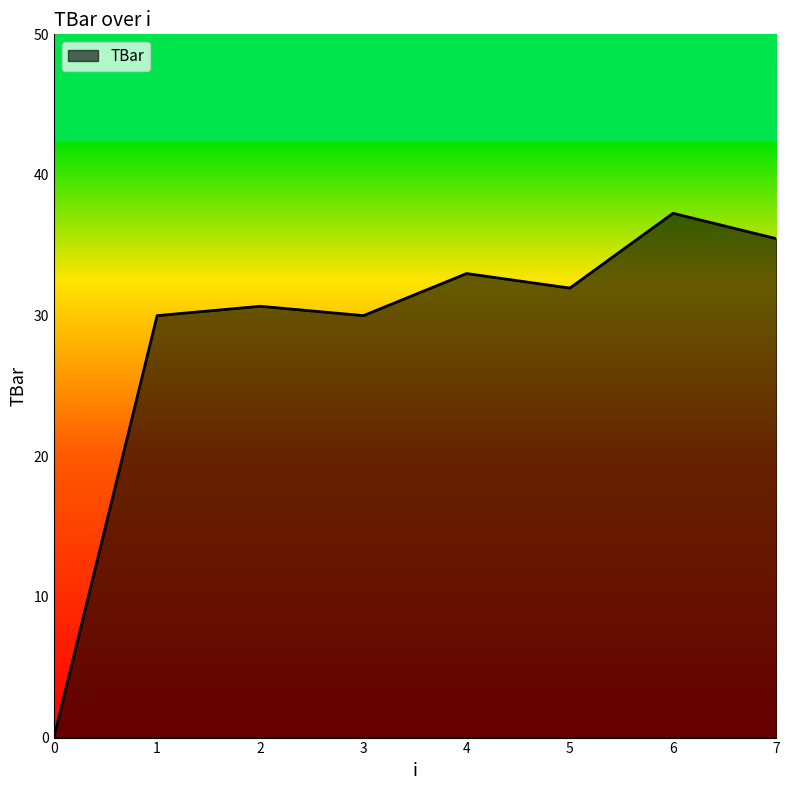

Approximately how many times larger is the value at 7 compared to 1?

1.2